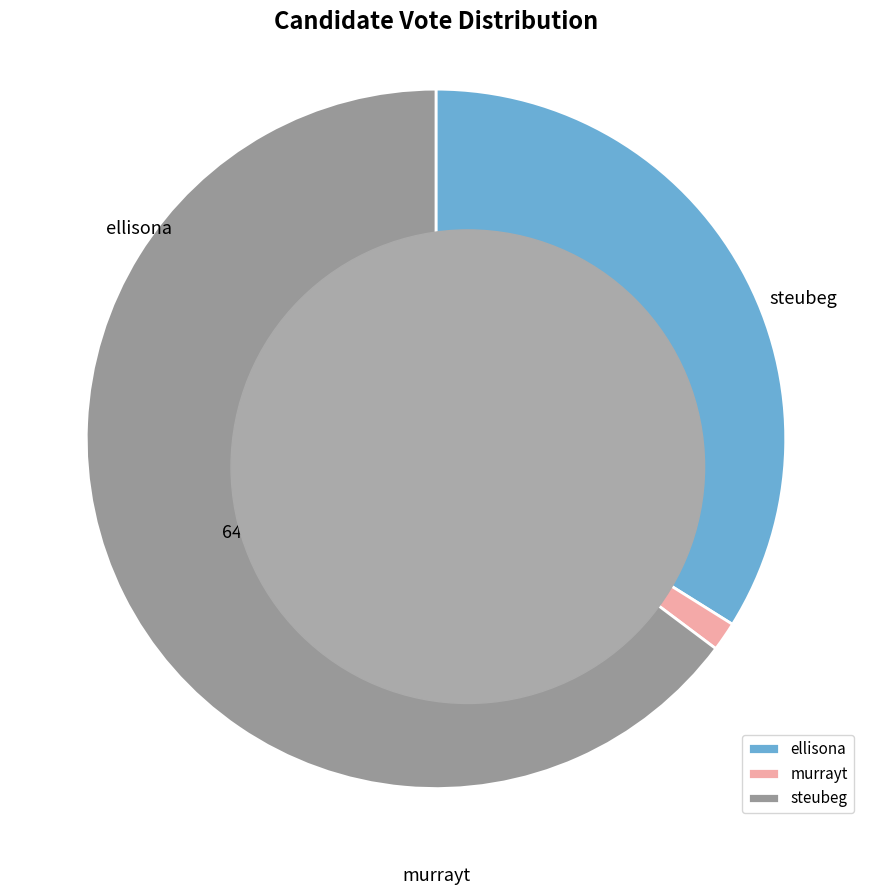

To the nearest percent, what is the difference between the murrayt and ellisona slice percentages?

33%